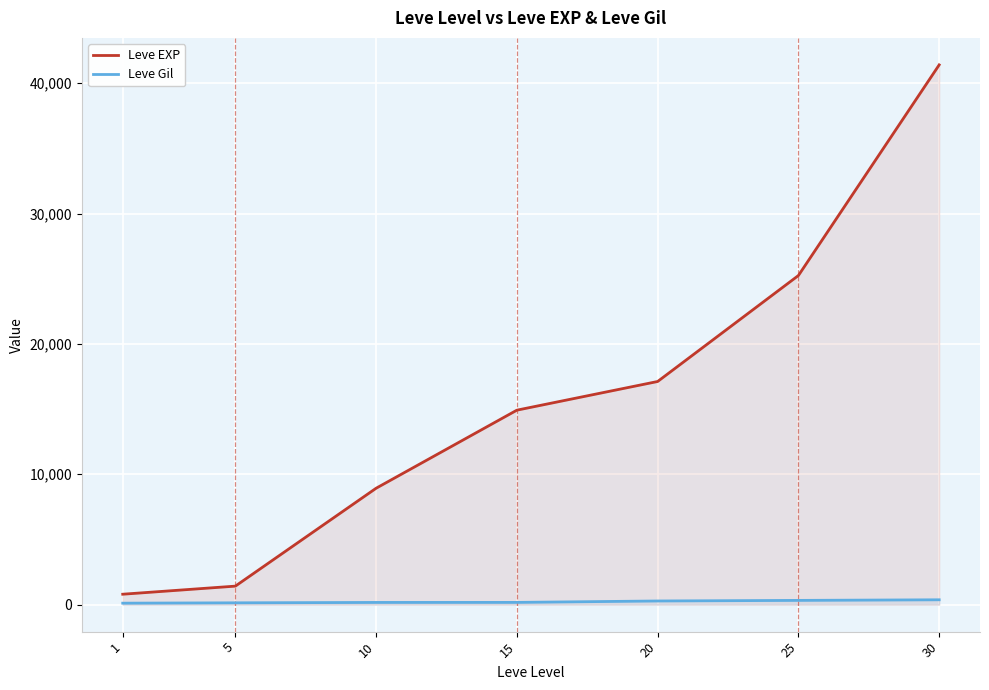

Between 30 and 5, which is larger?

30